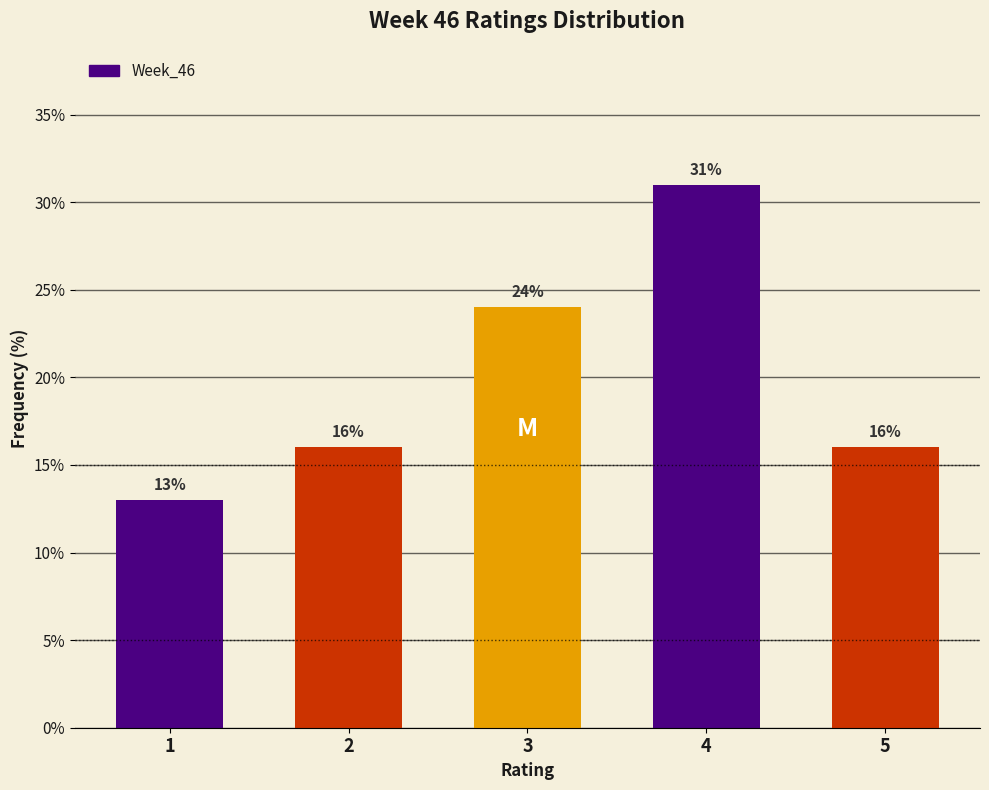

Reading left to right, extract all data points from this chart.

13	16	24	31	16